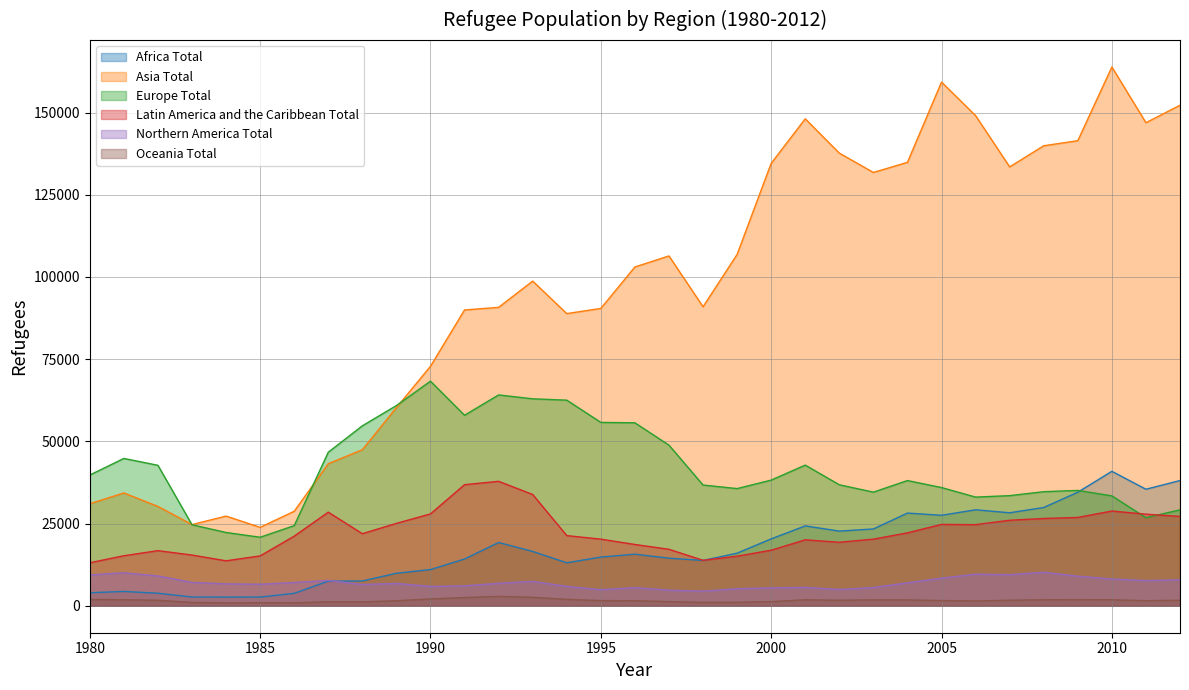

How many data points in Oceania Total are less than 1675?

16